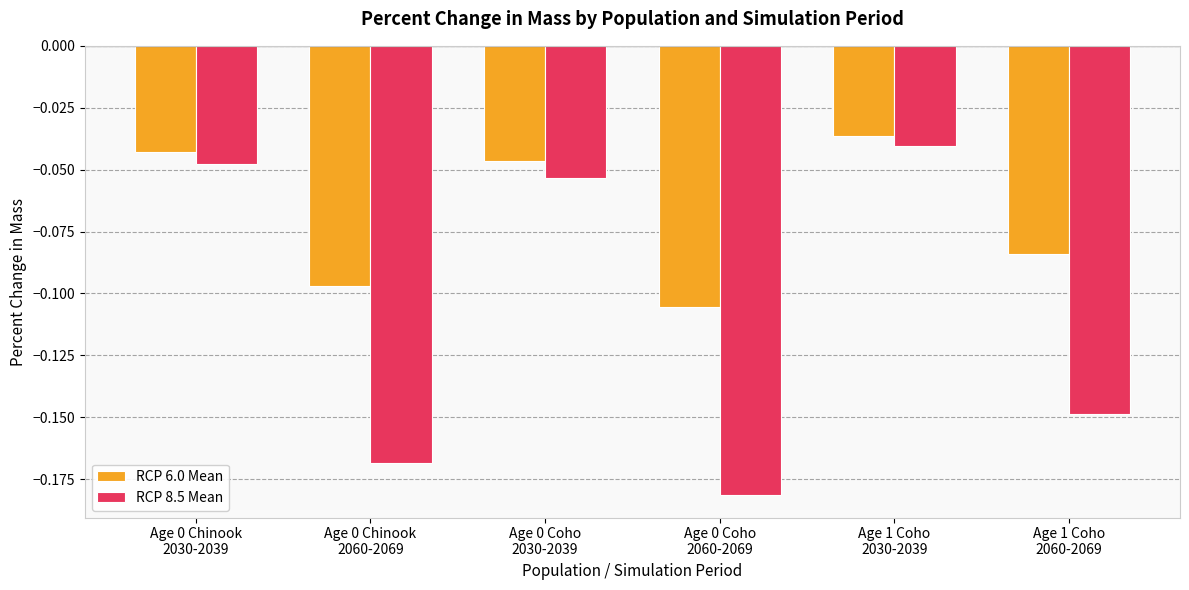

What are all the series names shown in the legend?

RCP 6.0 Mean, RCP 8.5 Mean